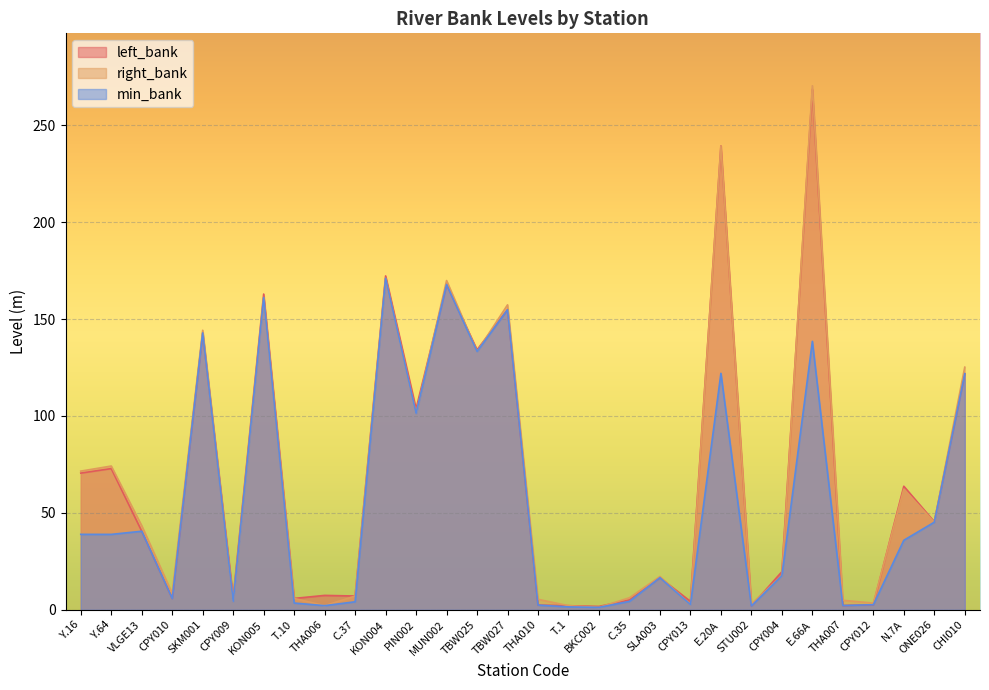

True or false: left_bank has a value of 106.8 at Y.16.

False